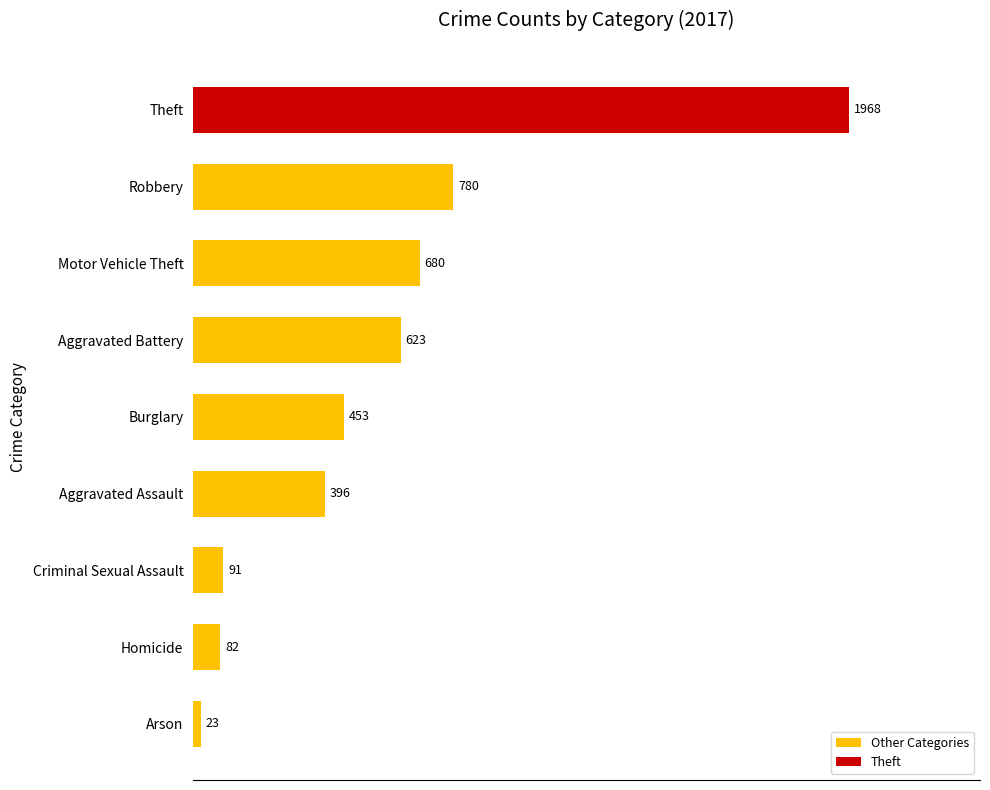

The value at Motor Vehicle Theft is 680. True or false?

True